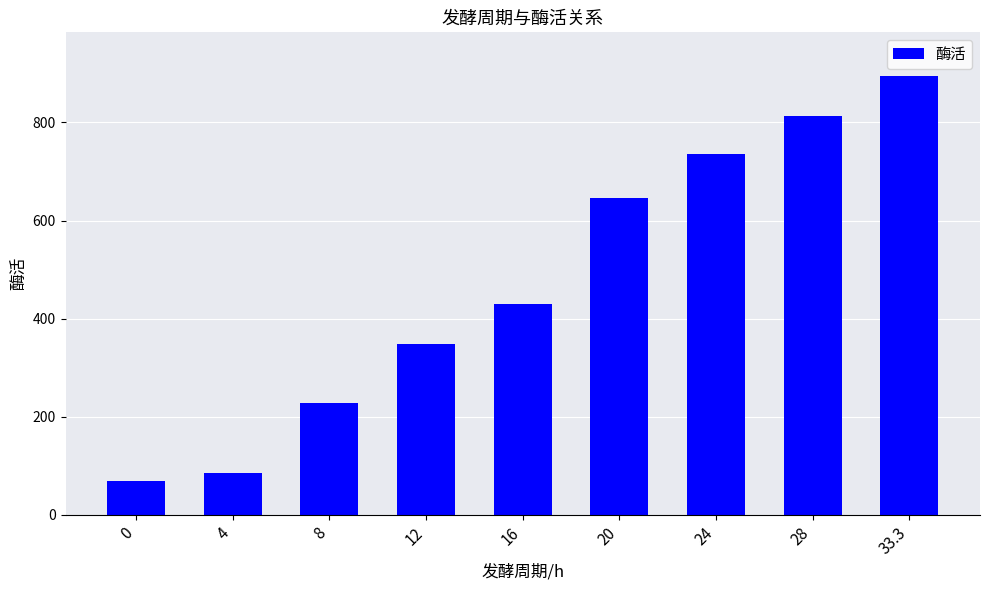

List the labels in order of value, largest first.

33.3, 28, 24, 20, 16, 12, 8, 4, 0